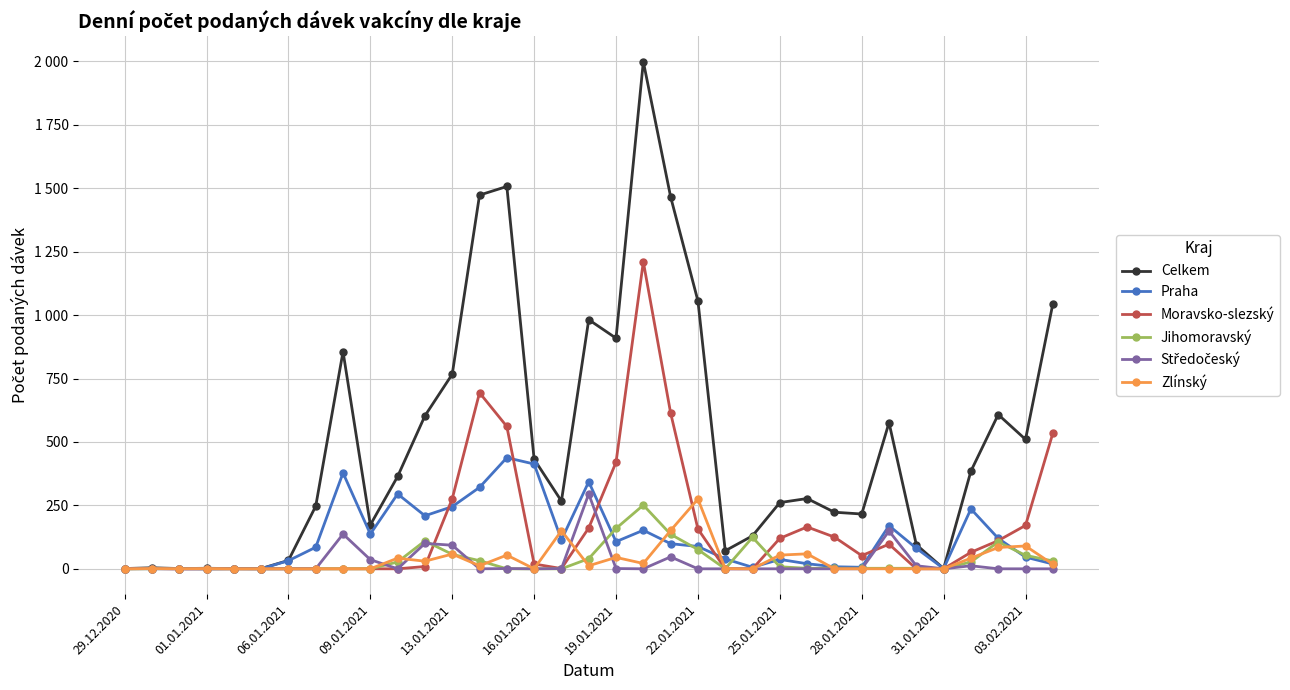

At how many categories does at least one series exceed 1704?

1